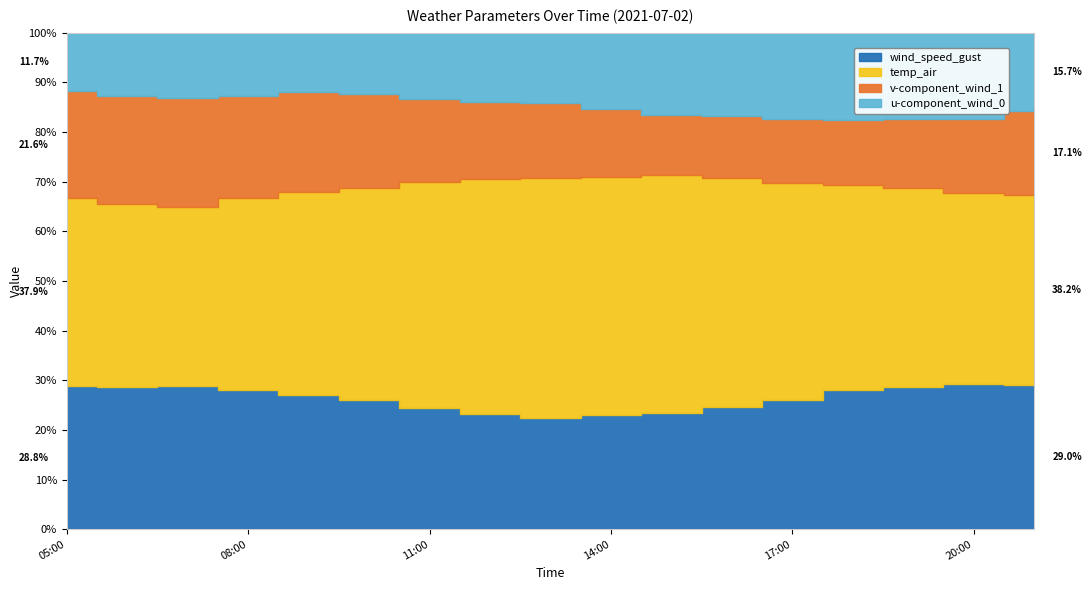

True or false: temp_air has a value of 20.0 at 2021-07-02 10:00.

False